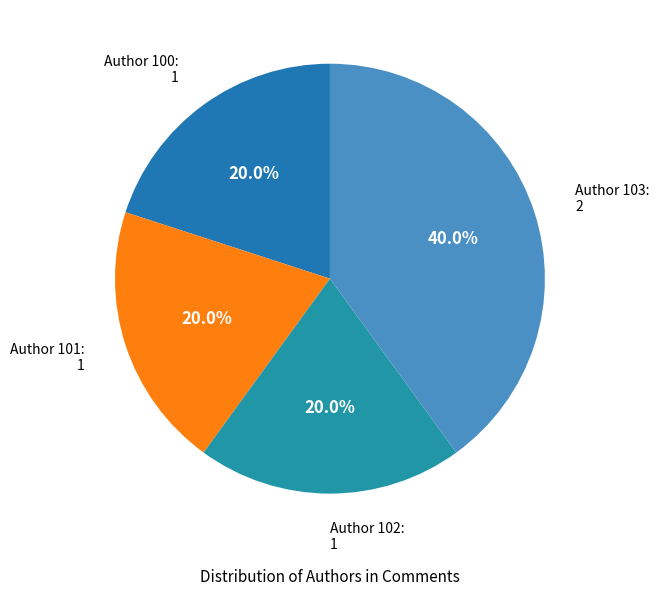

How many segments does this pie chart have?

4